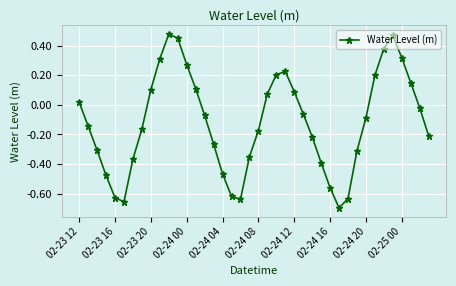

How many values are above zero?

16